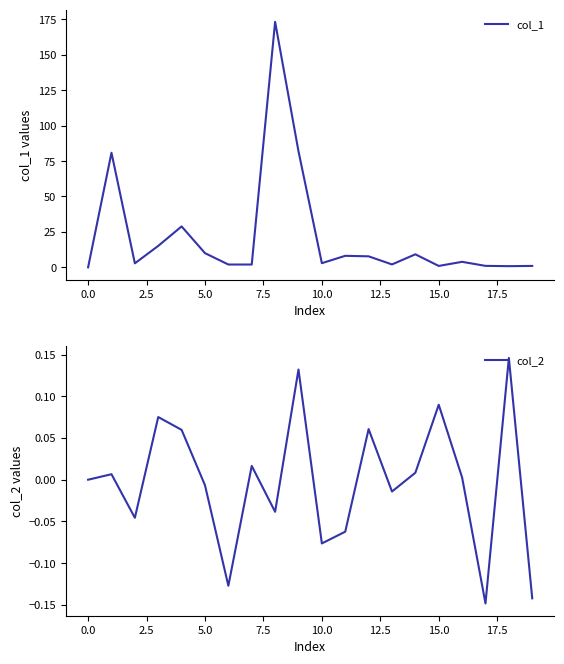

True or false: col_2 and col_1 cross at least once.

False